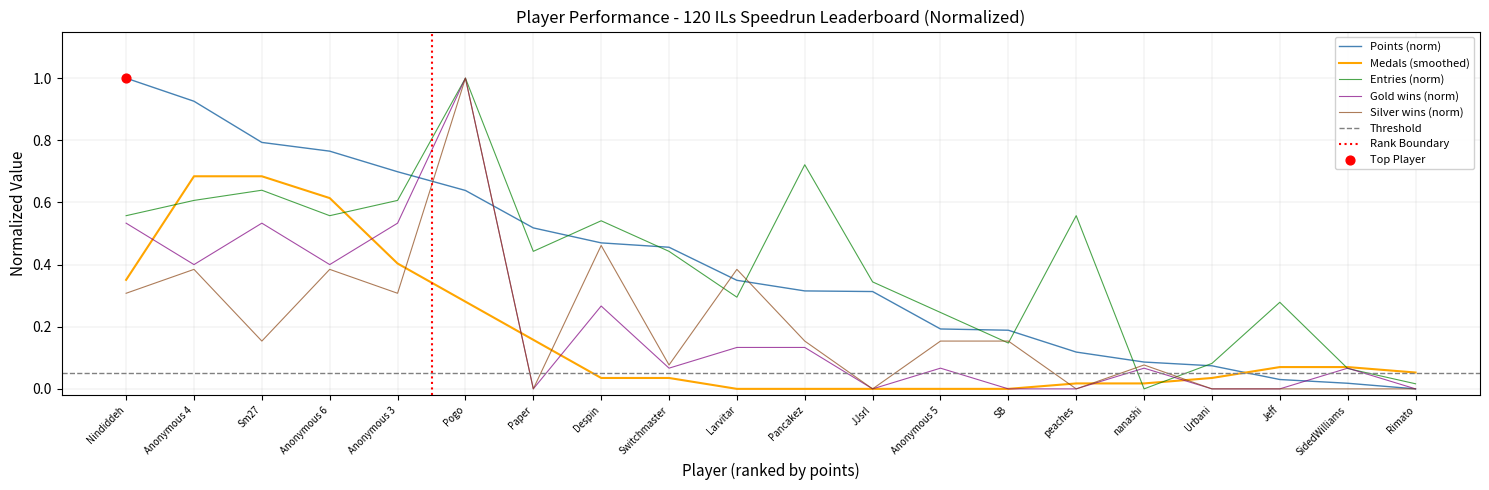

Which series contains the highest Y value?

Points